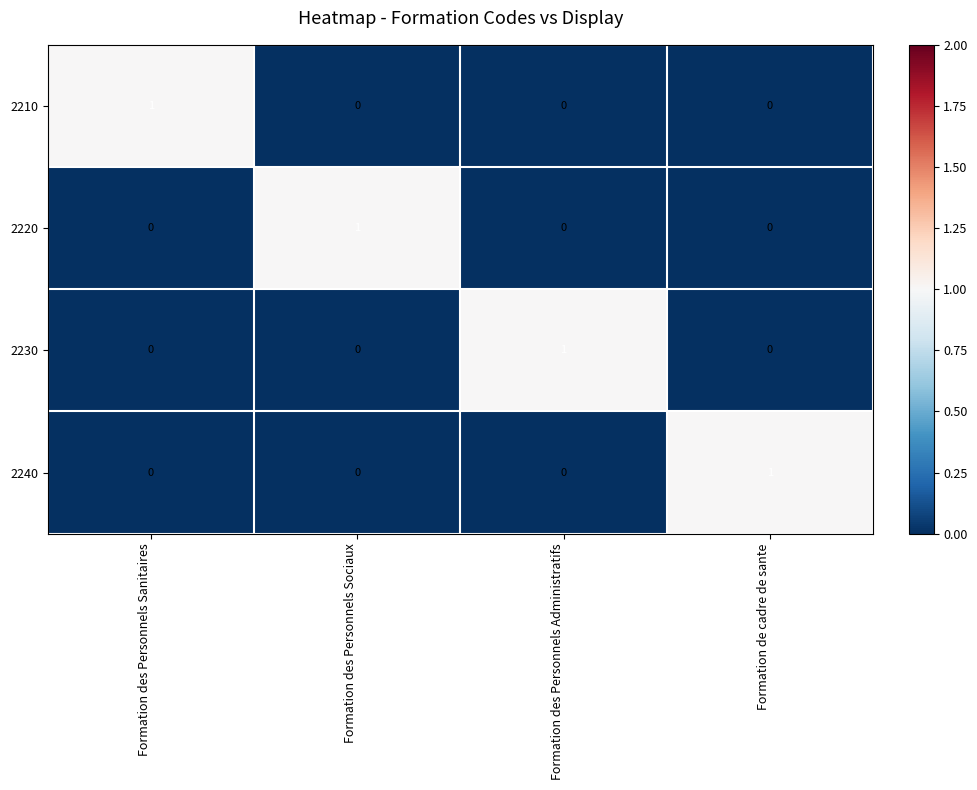

Is the value of 2210 at Formation des Personnels Sanitaires greater than the value of 2230 at Formation des Personnels Sanitaires?

Yes